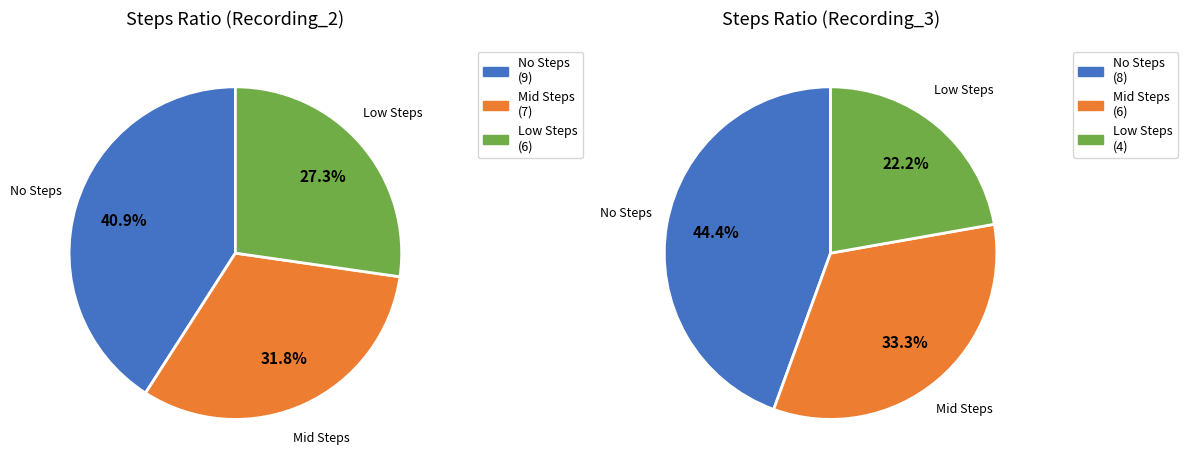

The Recording_6 slice represents 25% of the pie. True or false?

False